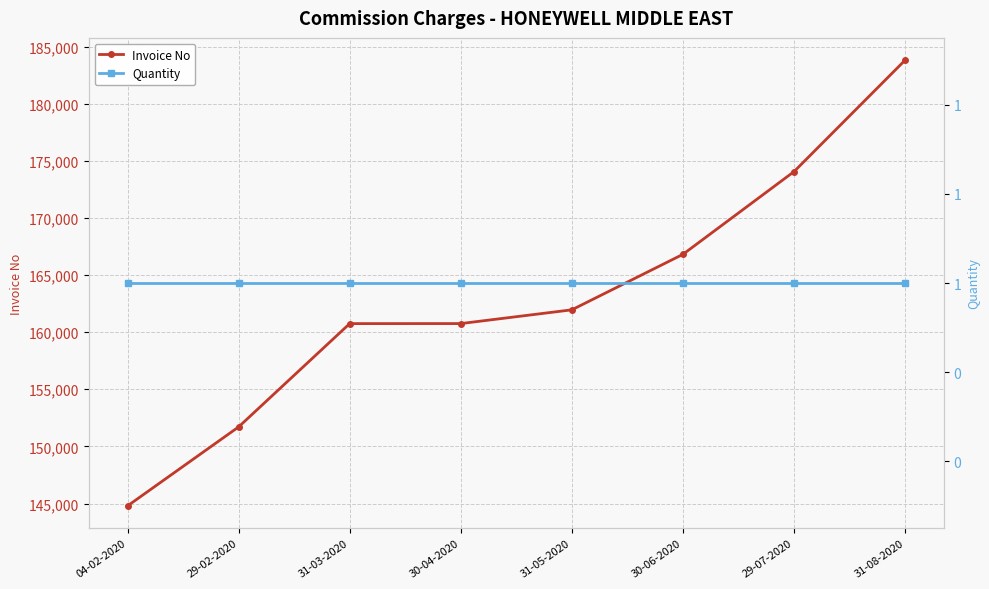

True or false: Quantity and Invoice No cross at least once.

False